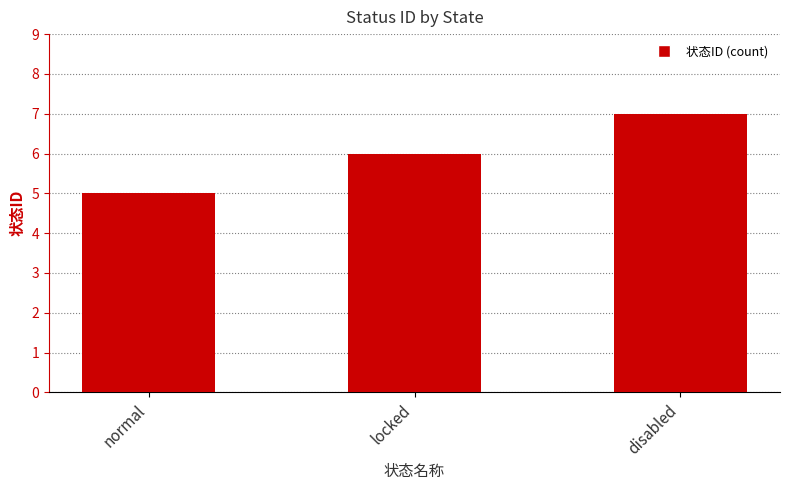

How many bars are there in total?

3